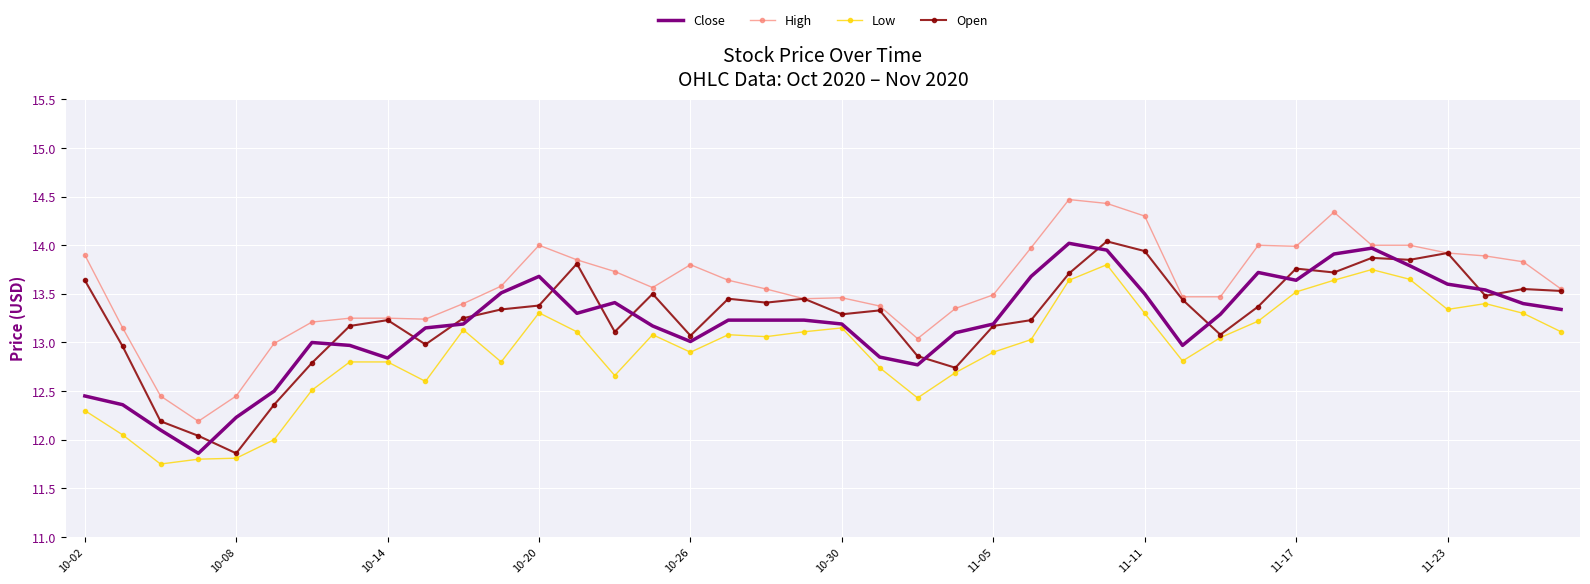

Which series has the largest range (max minus min)?

High